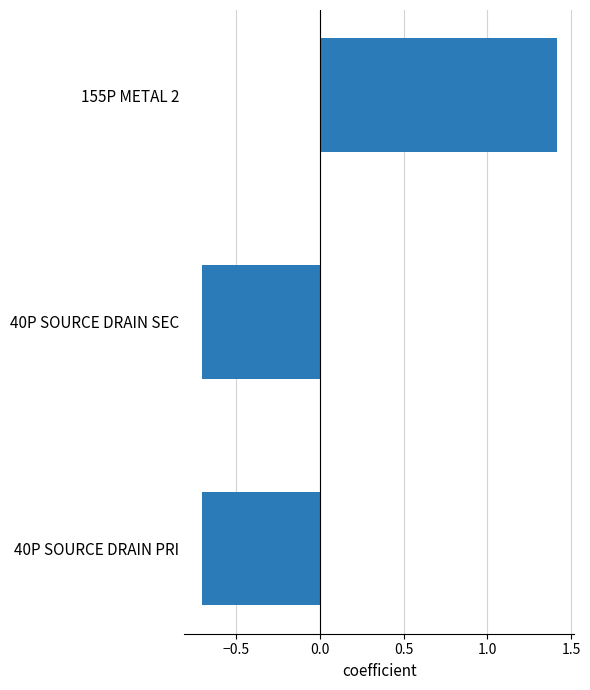

Reading bottom to top, what are all the values shown in this chart?

-0.7	-0.7	1.4